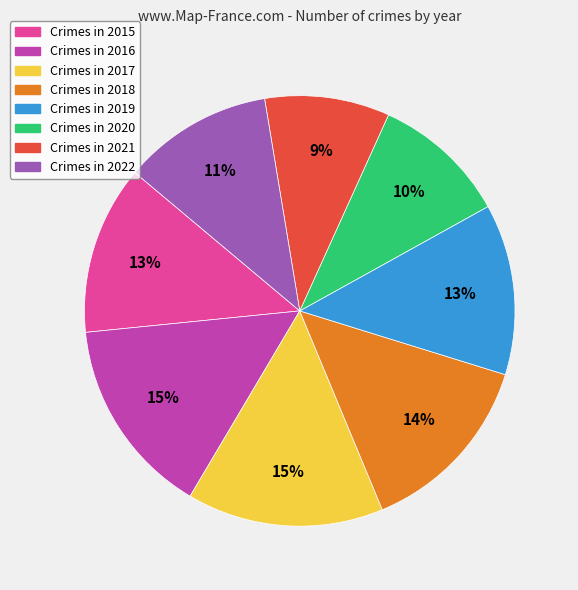

How many slices are in this pie chart?

8